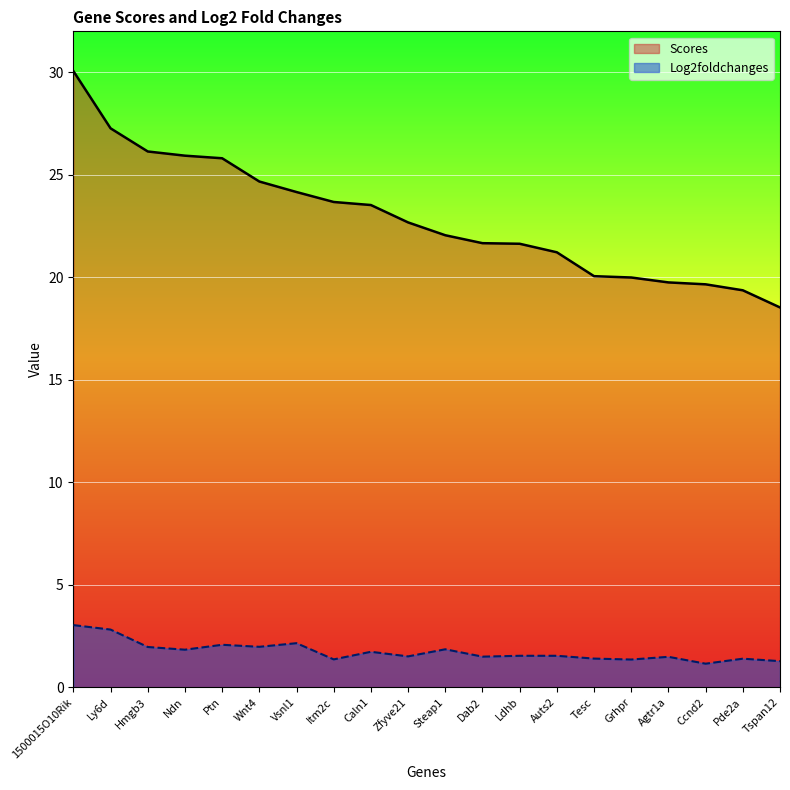

True or false: Scores and Log2foldchanges intersect in this chart.

False